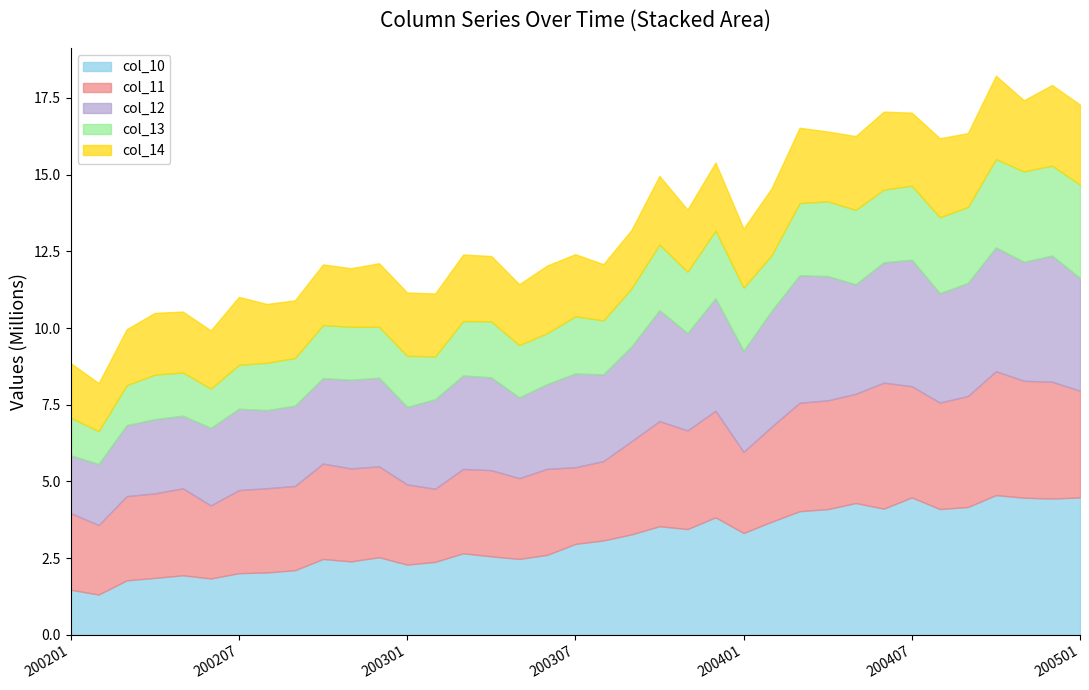

What is the maximum value for col_10?

4.6